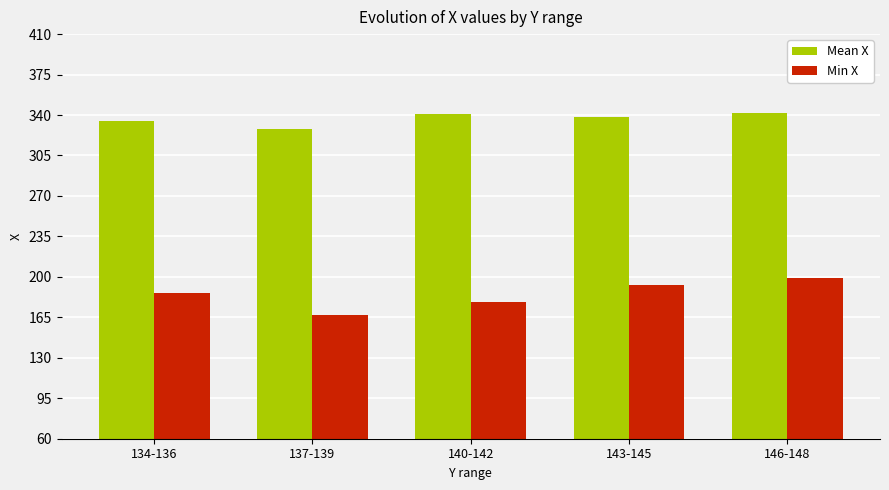

List the series in order of their peak value, lowest first.

Min X, Mean X